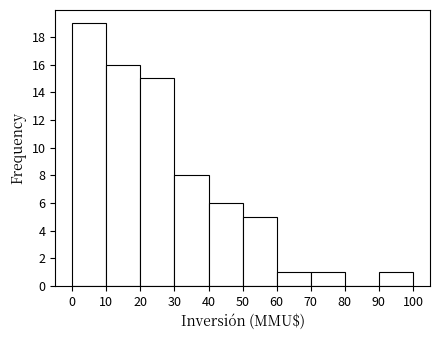

What is the height of the bar covering 30 to 40 on the x-axis? The values are not printed on the chart, so give them approximately, as read against the axis.

8